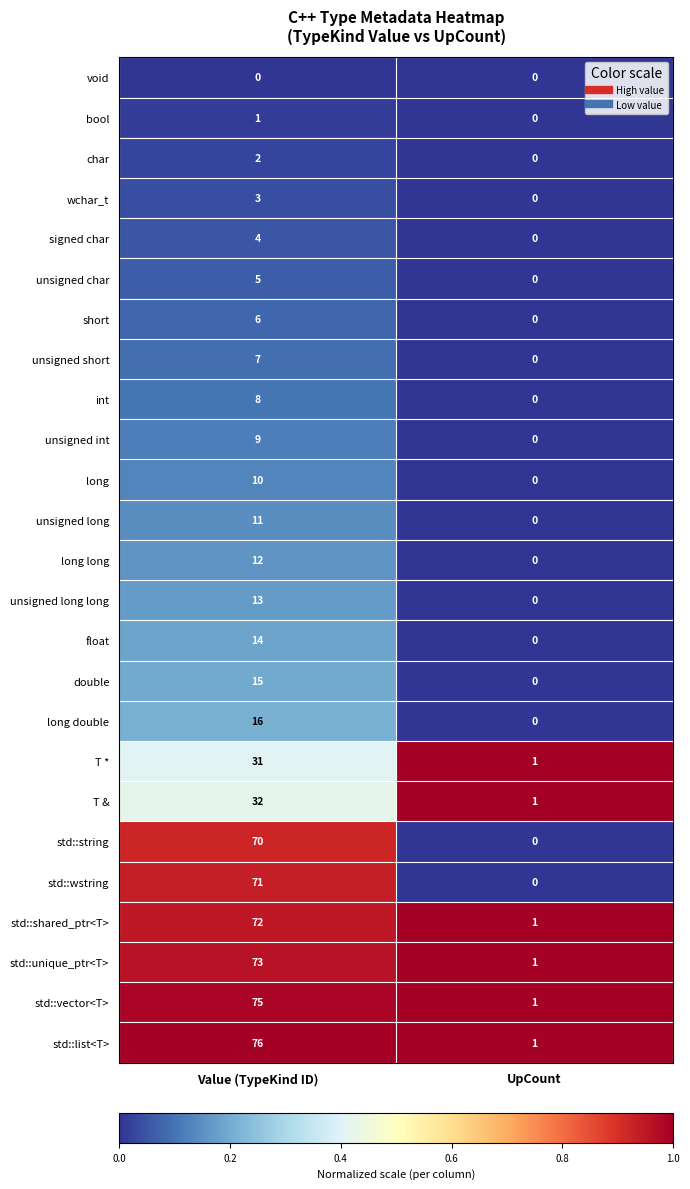

Which series has the widest spread of values?

std::list<T>